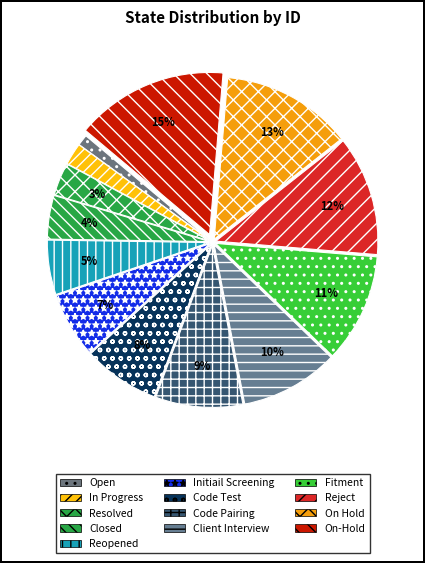

What percentage is NOT represented by In Progress?

97.8%